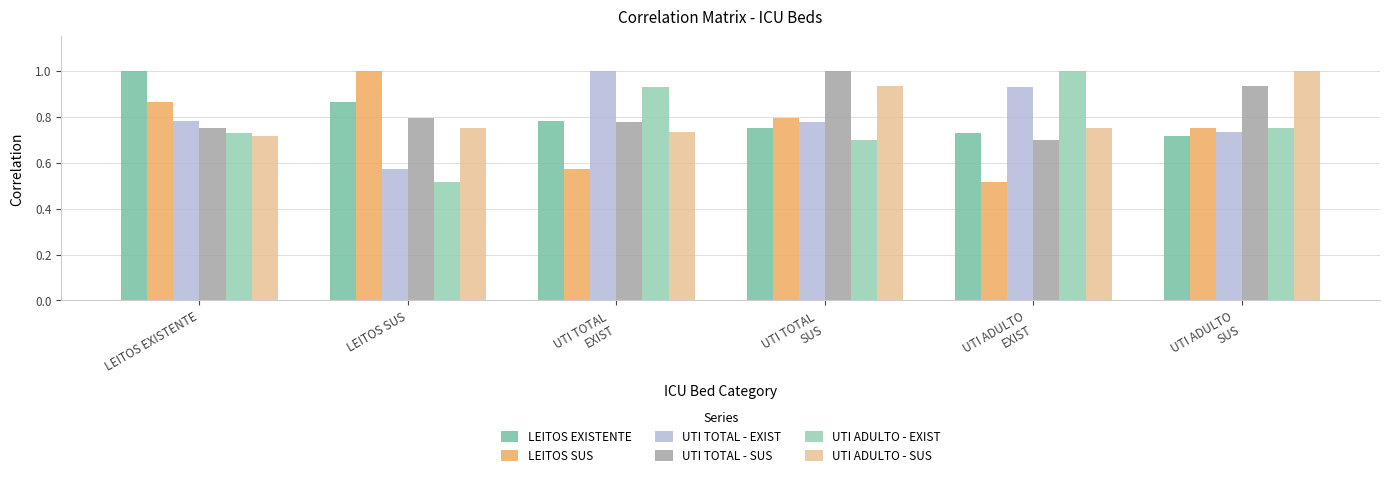

What is the maximum value for UTI TOTAL - SUS?

1.0